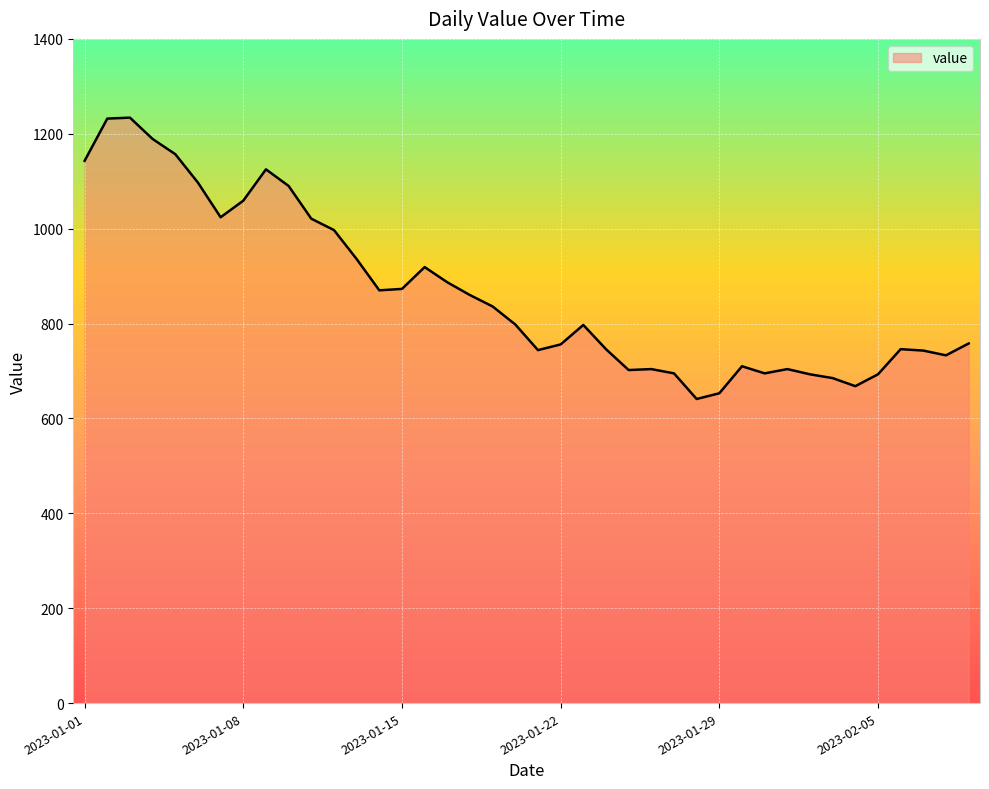

What is the difference between the maximum and minimum values?

593